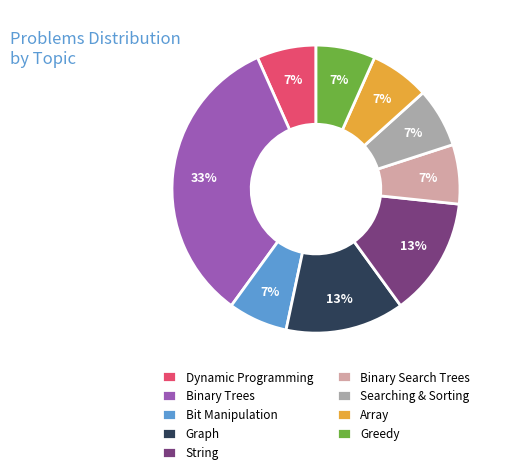

To the nearest percent, what is the average slice percentage?

11%